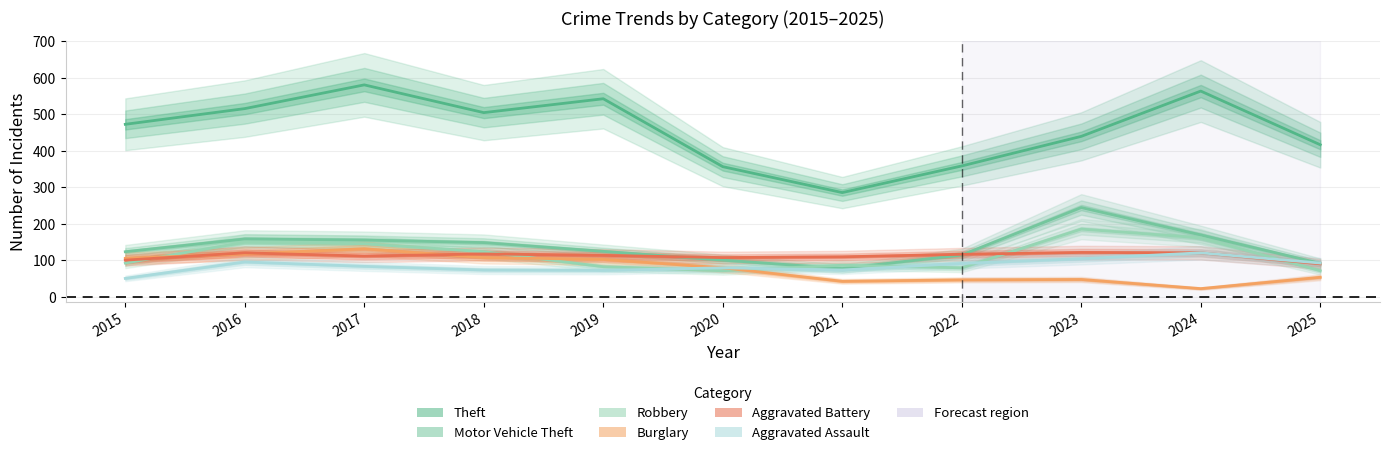

Where is Burglary nearest to the value 77?

2020